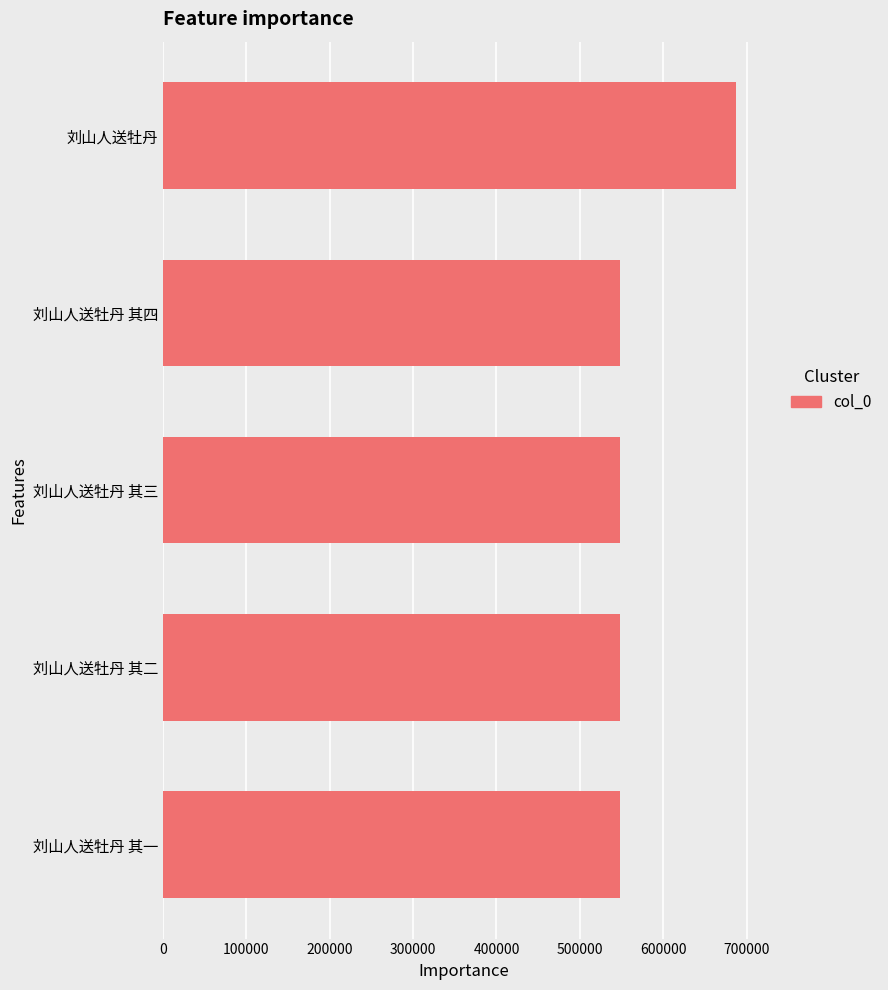

True or false: the data shows 548538 at 刘山人送牡丹 其一.

True